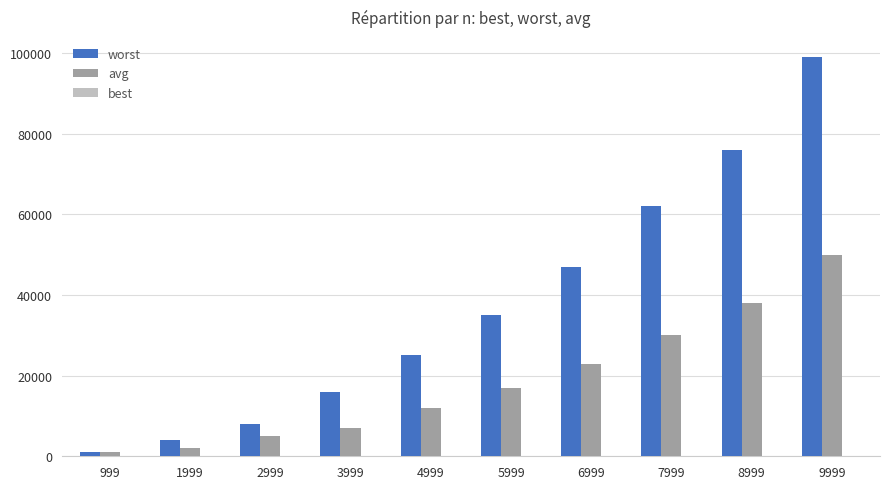

How many data points in worst are less than 35006?

5